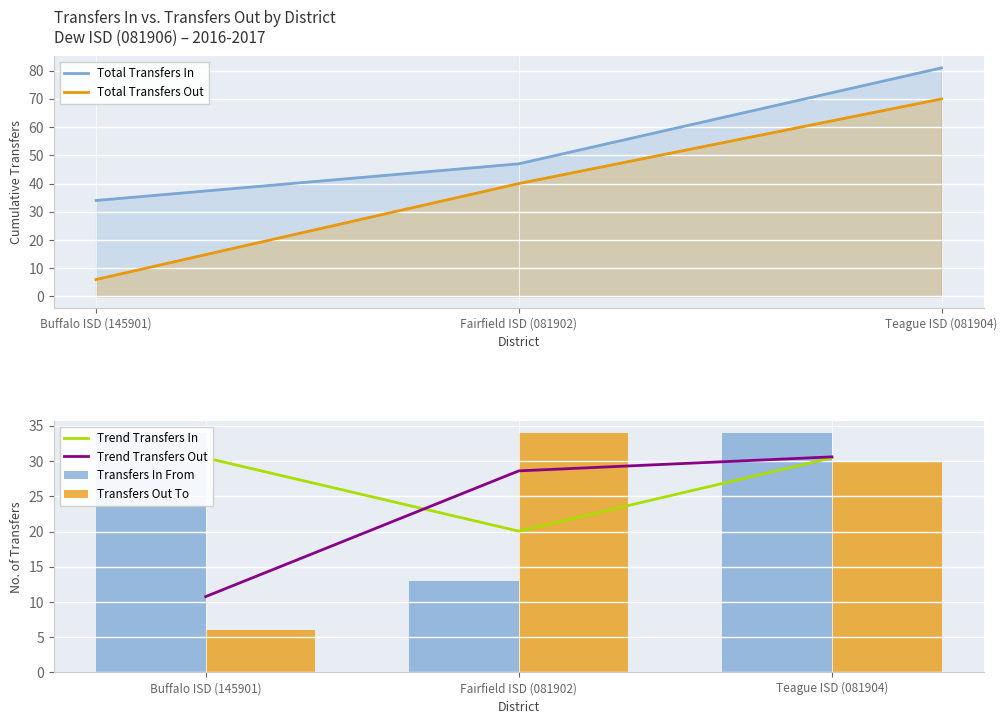

List the labels in order of Total Transfers Out value, smallest first.

Buffalo ISD (145901), Fairfield ISD (081902), Teague ISD (081904)